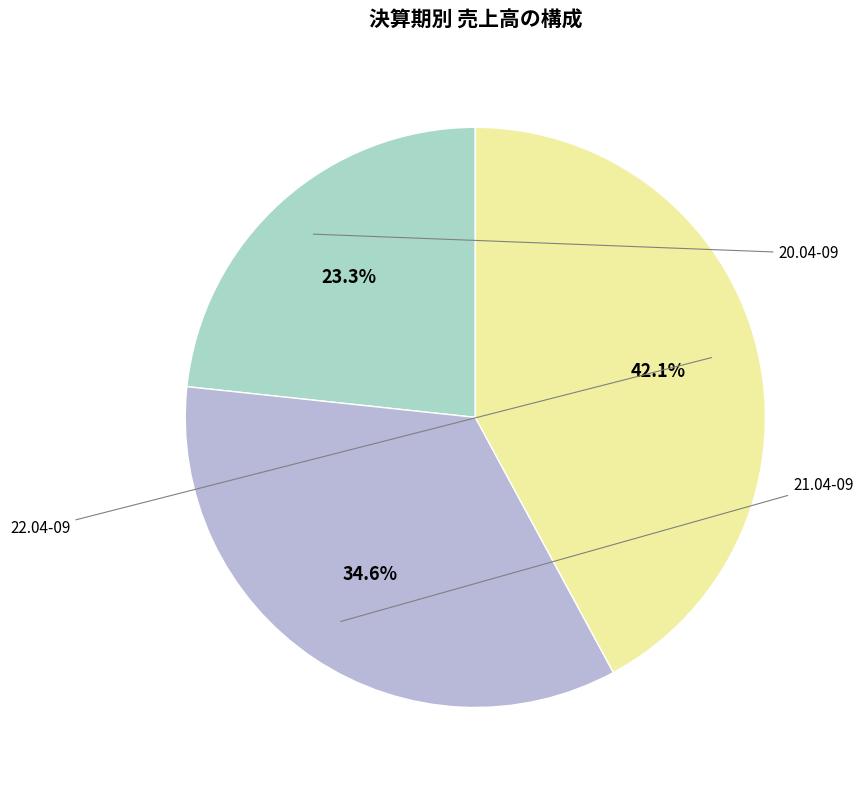

What percentage is the 22.04-09 slice, to the nearest percent?

42%